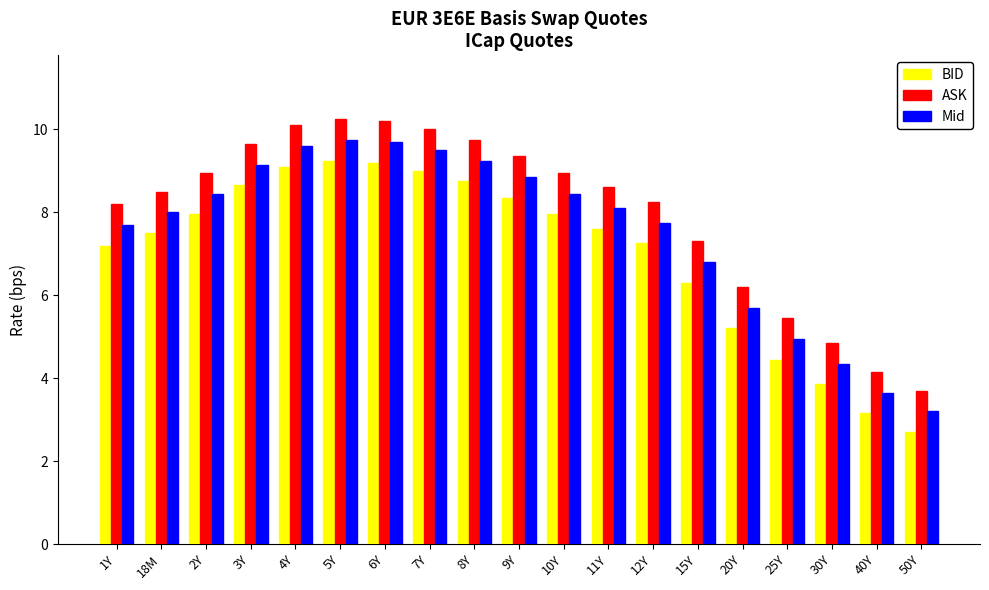

What is the difference between the highest and lowest values at 10Y?

1.0